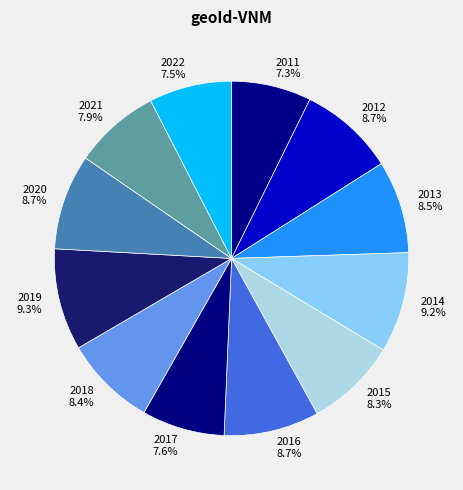

Does 2015 represent more than half of the total?

No